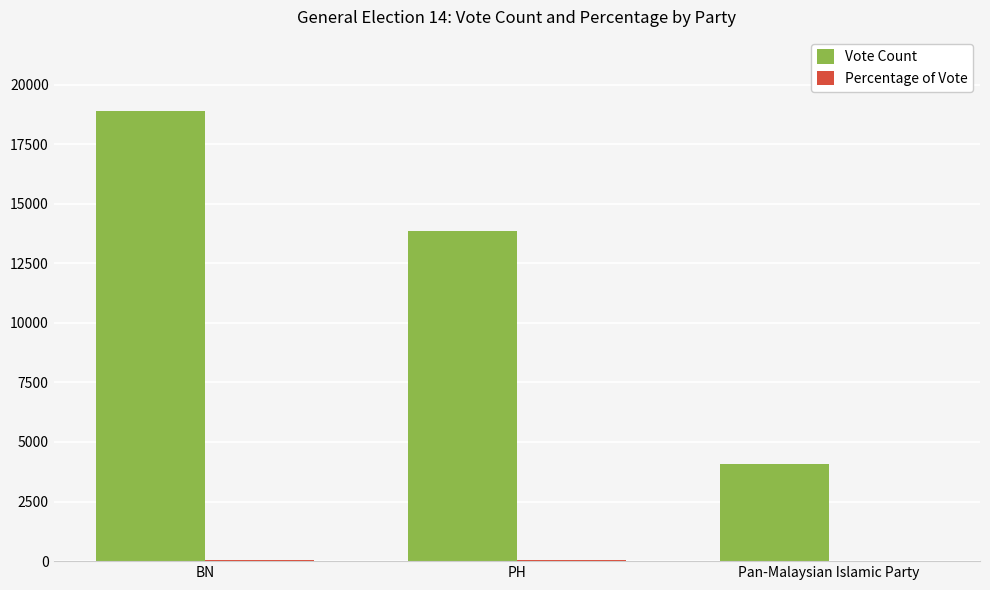

What is the greatest value displayed?

18909.0